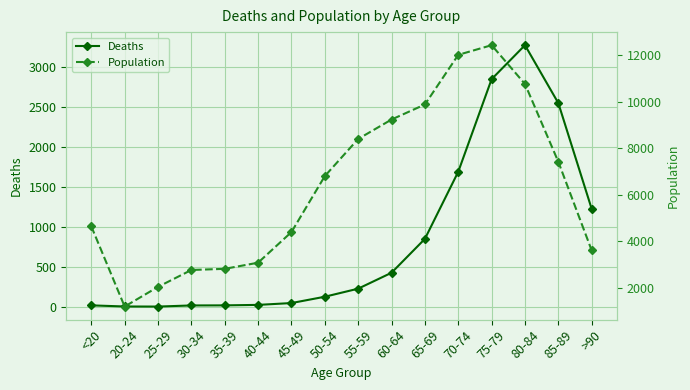

What is the sum of all Population values?

101482